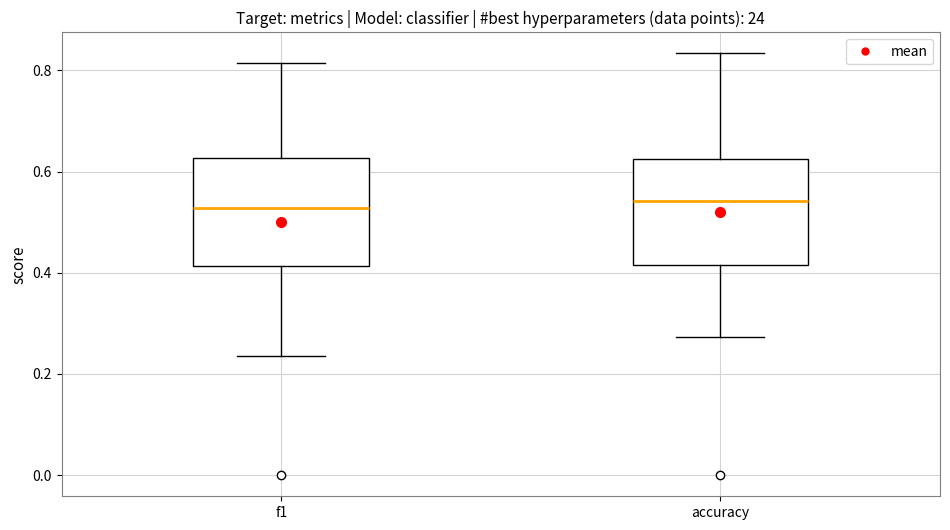

Where is the lower edge of the box for accuracy on the y-axis? The values are not printed on the chart, so give them approximately, as read against the axis.

0.42